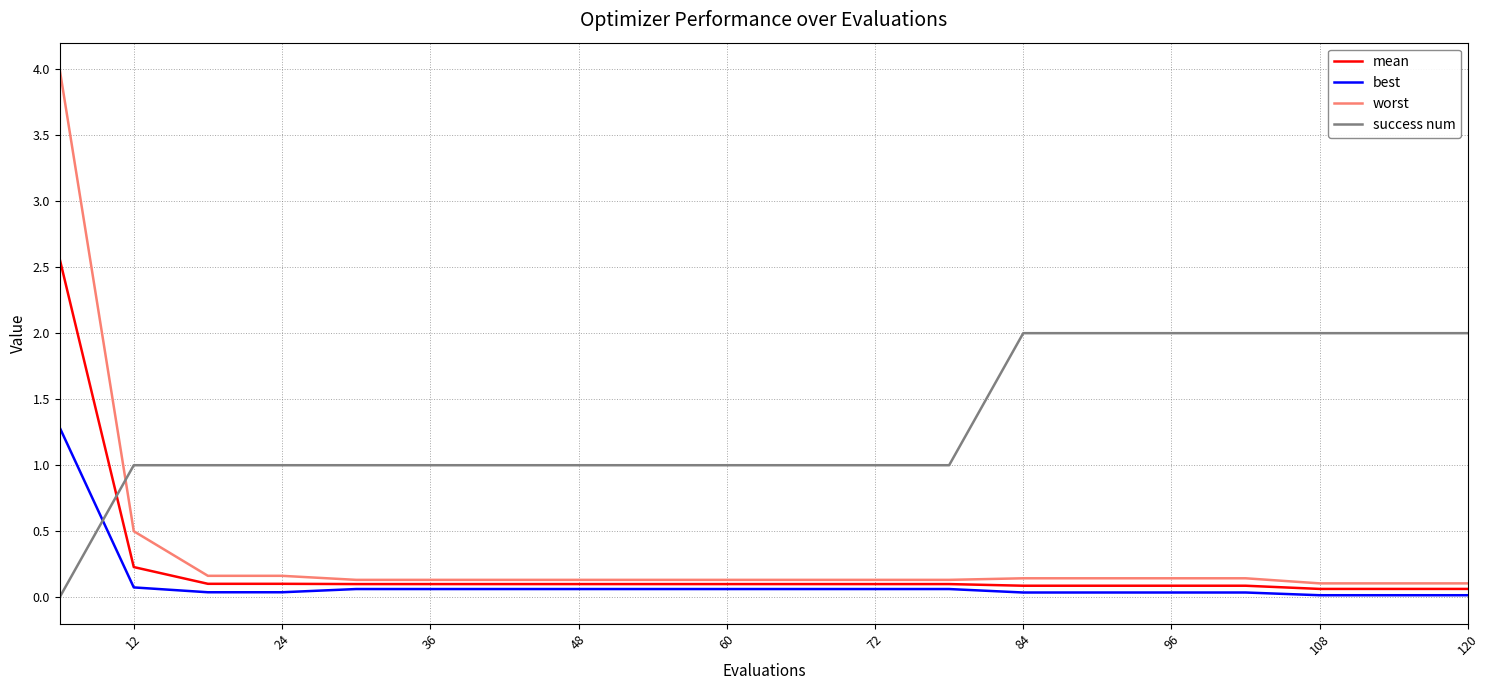

How many distinct data groups are displayed?

4